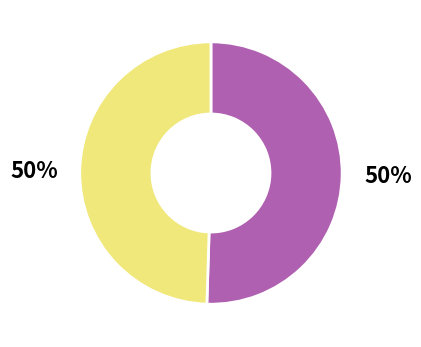

To the nearest percent, what is the average slice percentage?

50%